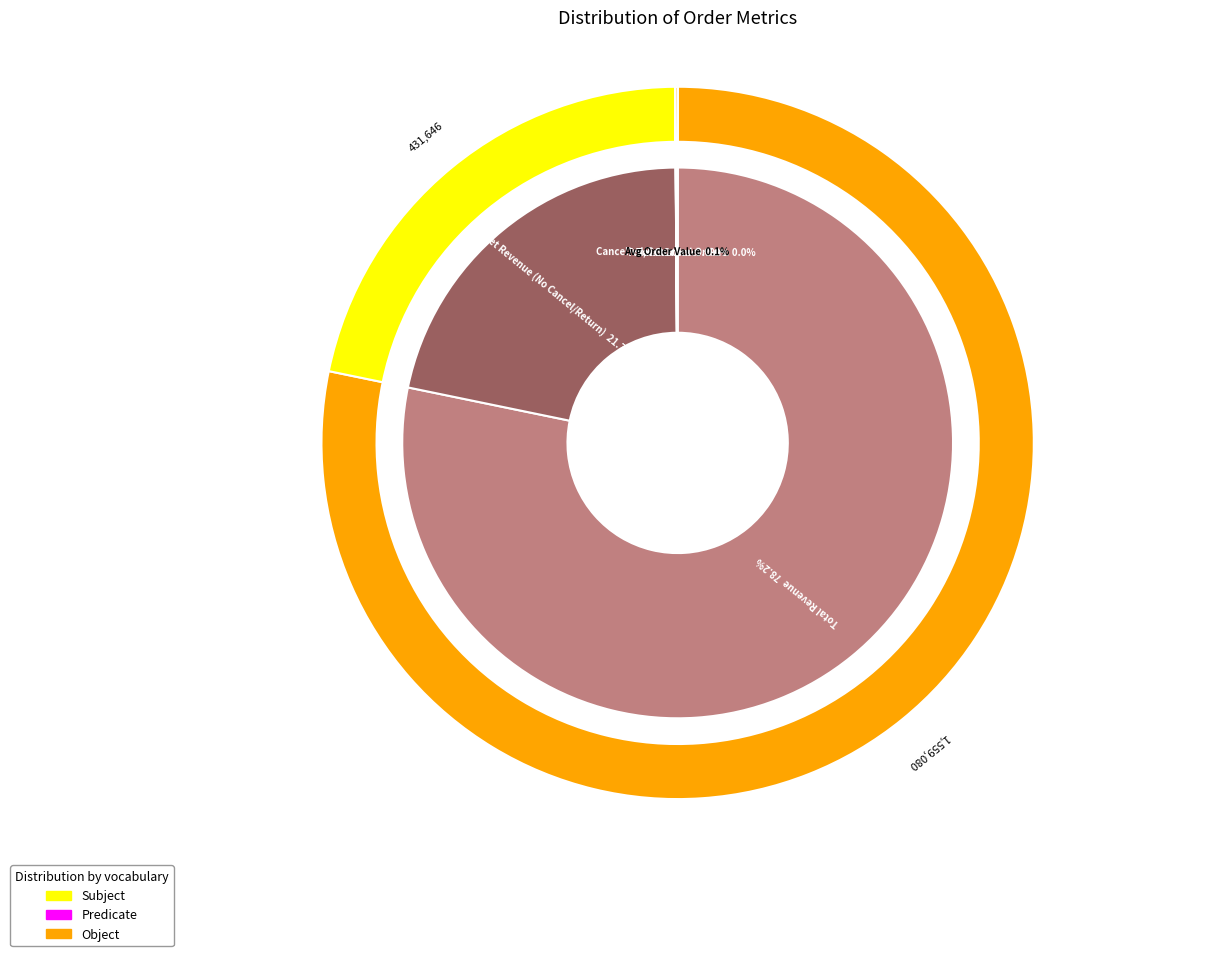

To the nearest percent, what is the combined percentage of Cancelled/Returned Orders and Net Revenue (No Cancel/Return)?

22%